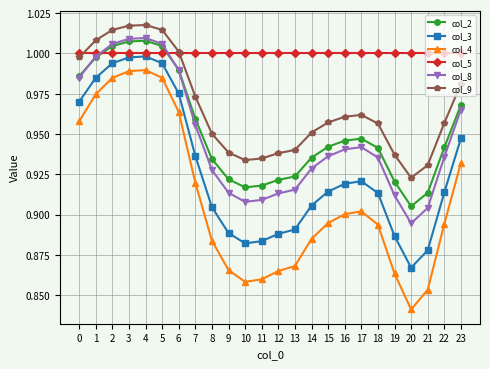

Where is col_9 nearest to the value 0?

20